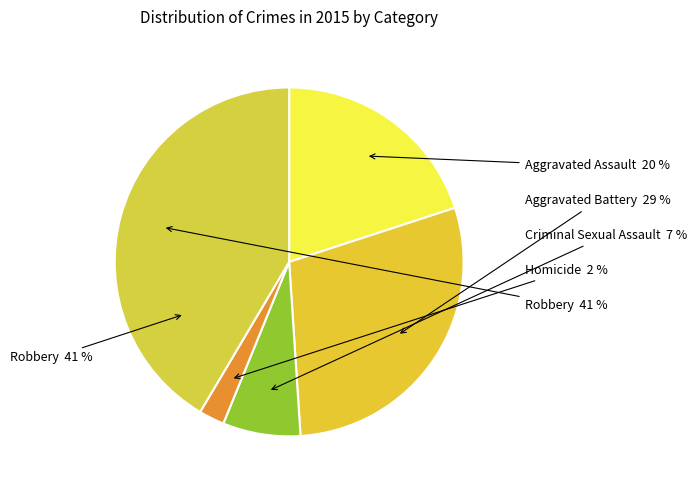

Does Robbery represent more than half of the total?

No